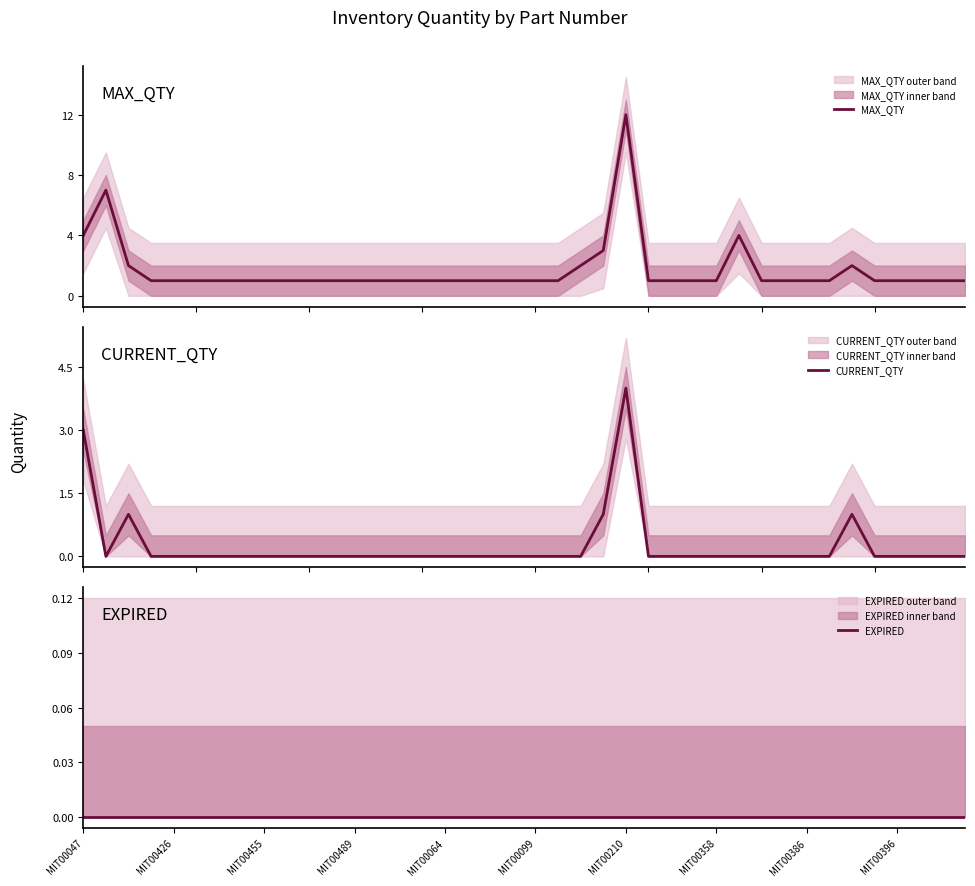

What is the total value across all series at MIT00210?

16